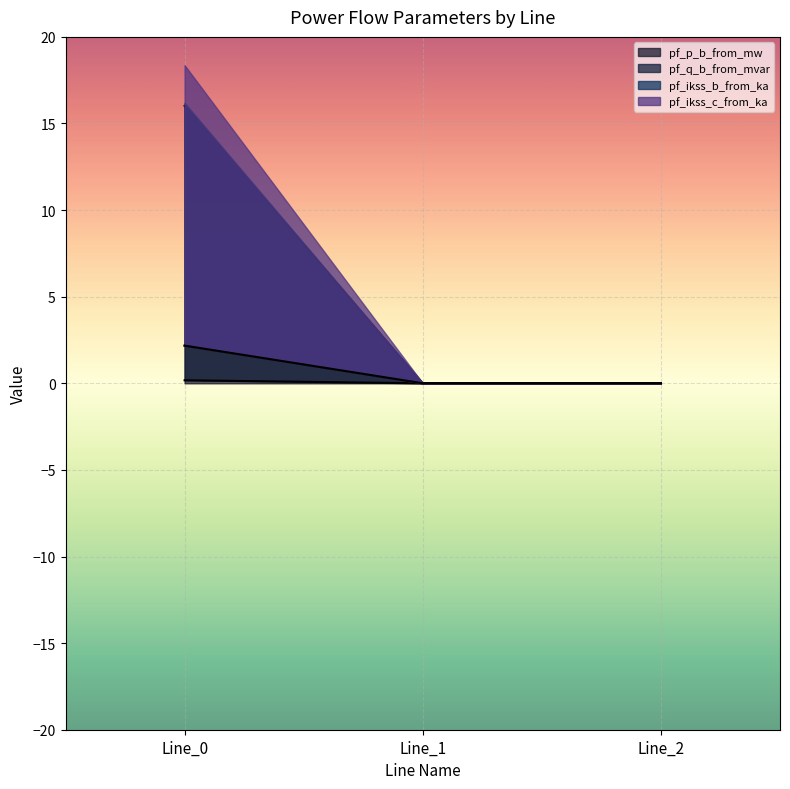

What is the maximum value for pf_p_b_from_mw?

16.0